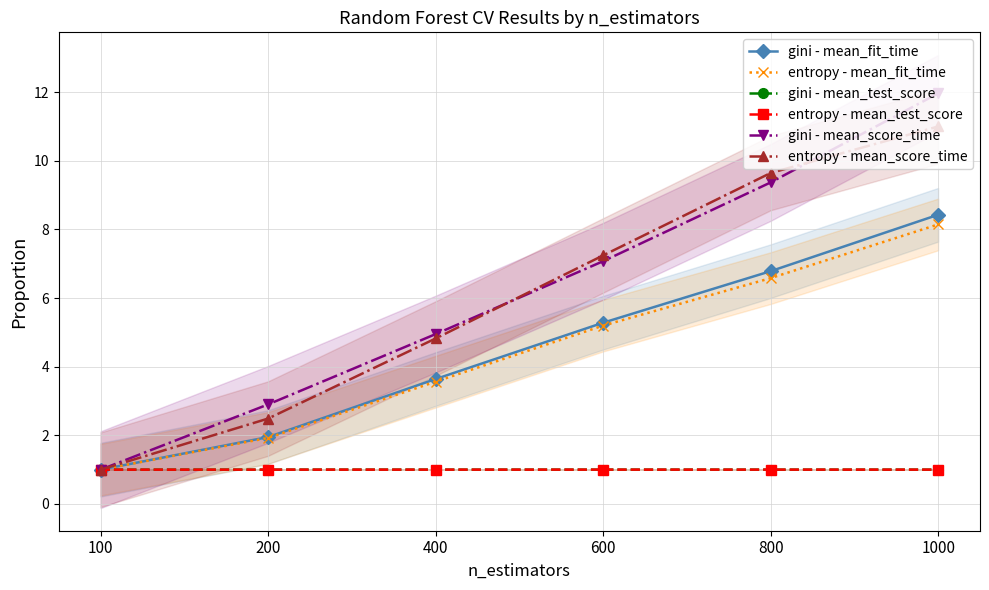

True or false: entropy - mean_score_time has a value of 0.4 at 100.

False